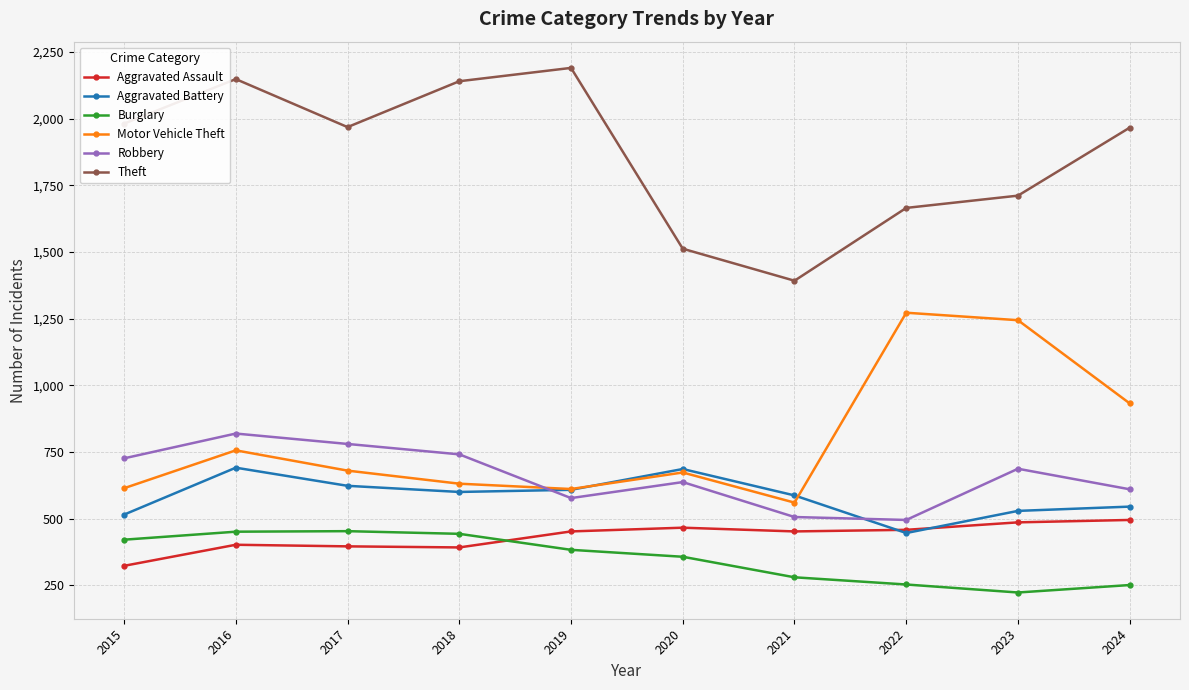

What is the difference between the highest and lowest values at 2021?

1112